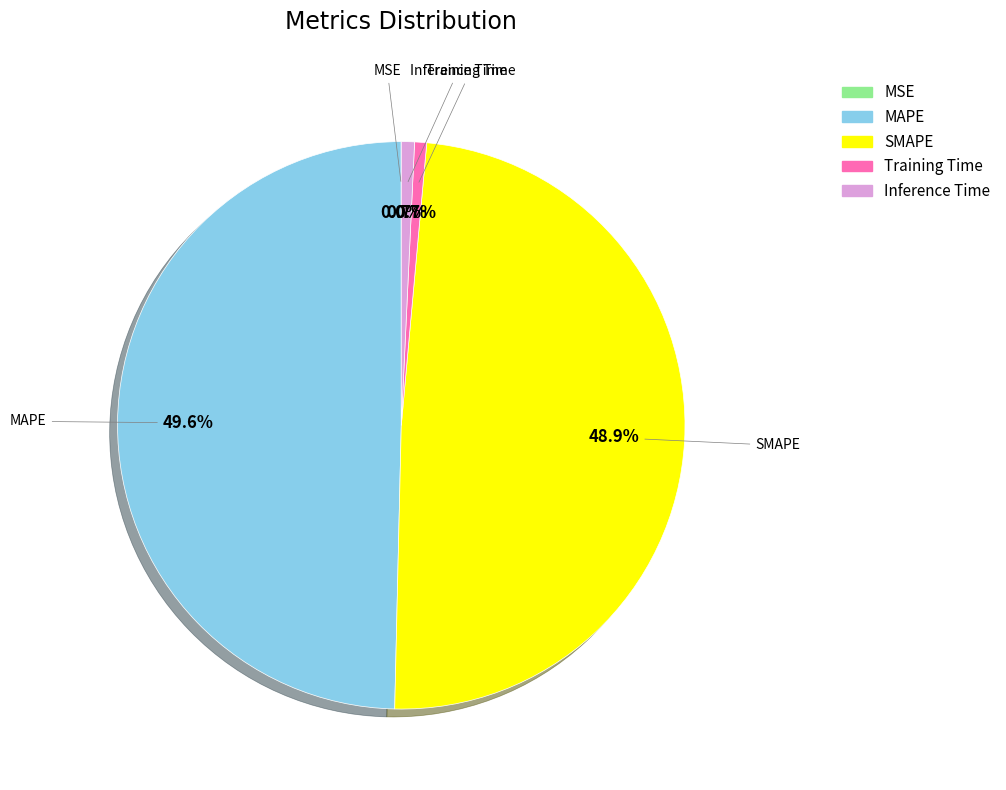

Which has a higher value, SMAPE or MAPE?

MAPE